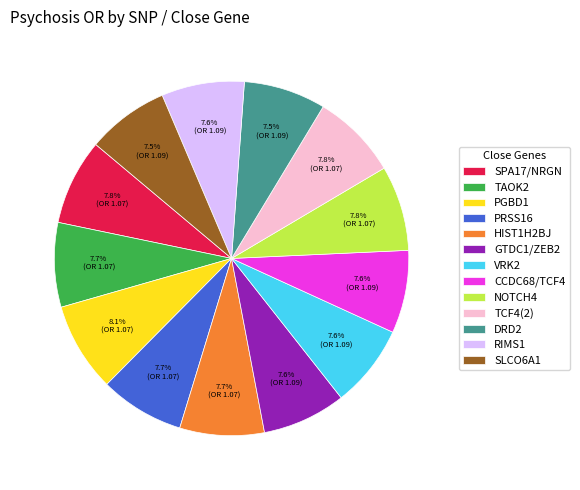

How many segments does this pie chart have?

13